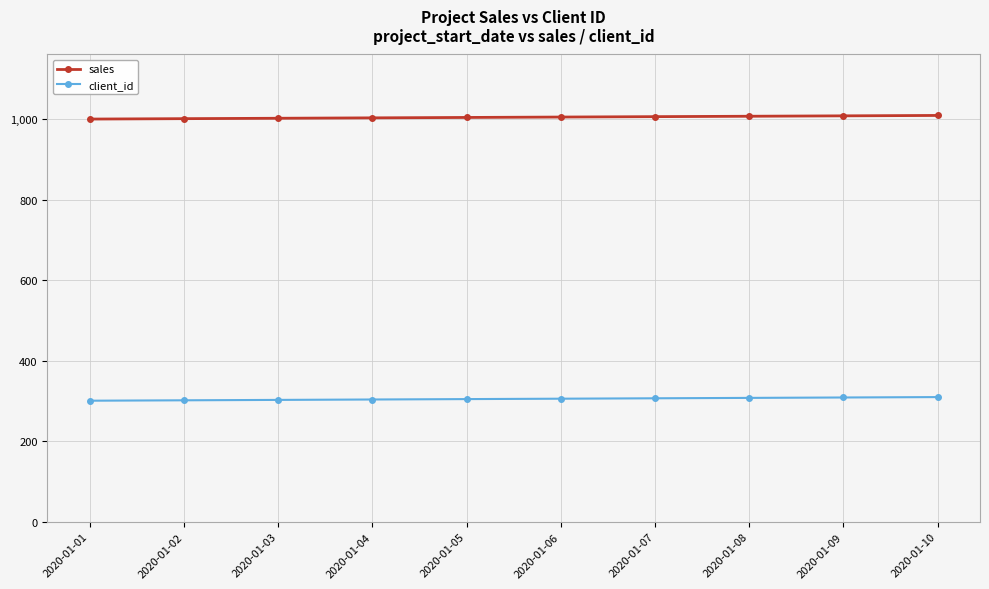

How many values in the client_id series are below 306?

5